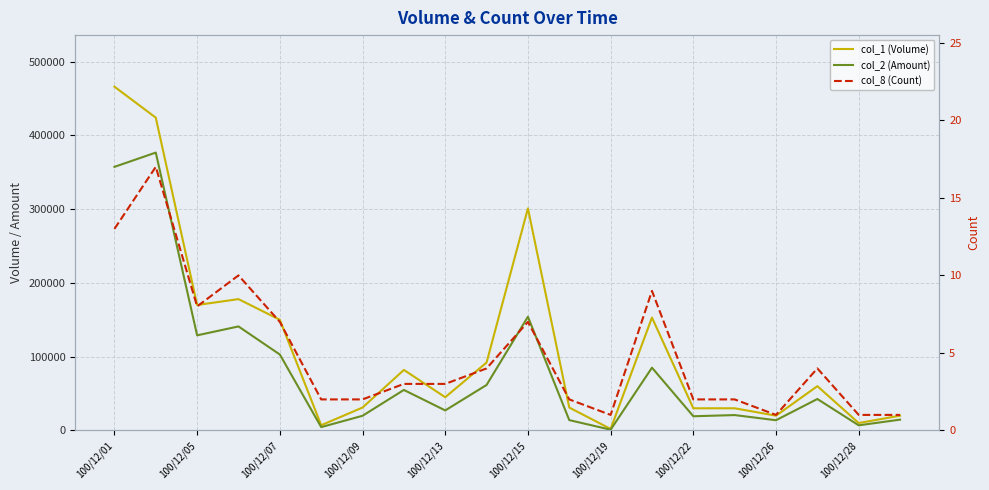

Reading left to right, transcribe all the data shown in this chart.

col_1 (Volume): 466000	424000	170000	178000	150000	7000	31000	82000	45000	92000	301000	31000	2000	153000	30000	30000	20000	60000	10000	20000
col_2 (Amount): 357290	376650	128900	140960	102900	4480	19830	54880	27100	61620	154110	13970	960	85050	19200	20800	13800	42600	6900	14600
col_8 (Count): 13	17	8	10	7	2	2	3	3	4	7	2	1	9	2	2	1	4	1	1